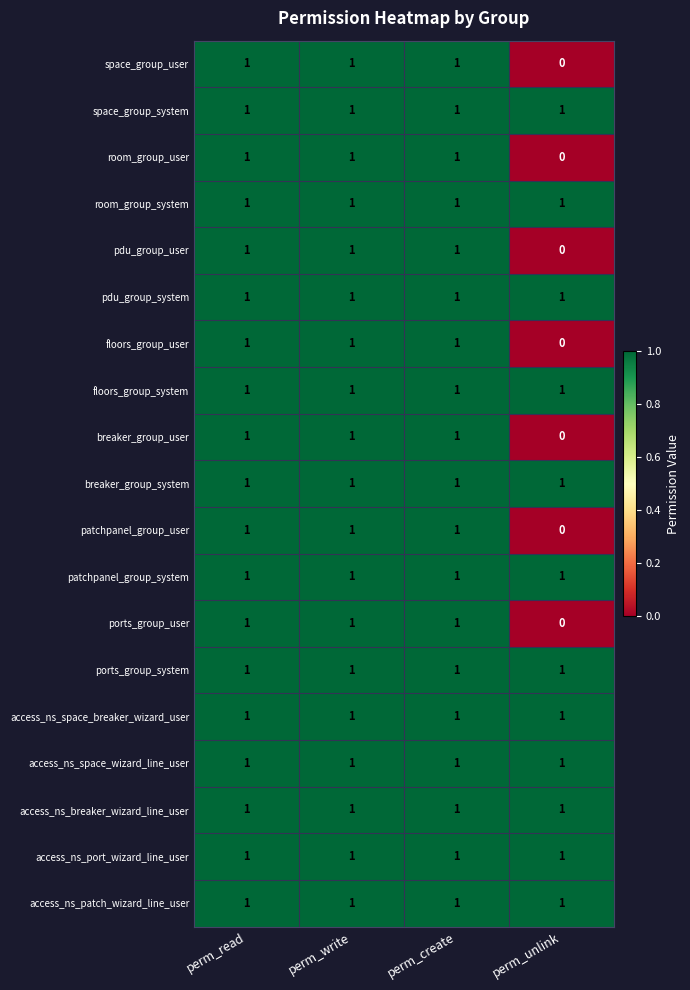

Is it true that floors_group_user equals 2 at perm_create?

False